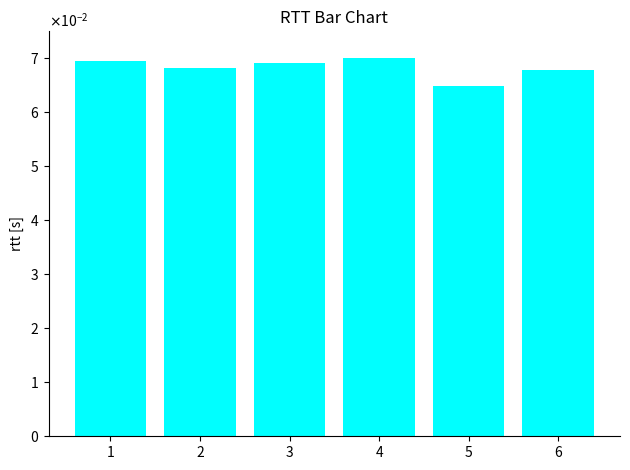

Which label corresponds to the largest value in the chart?

4